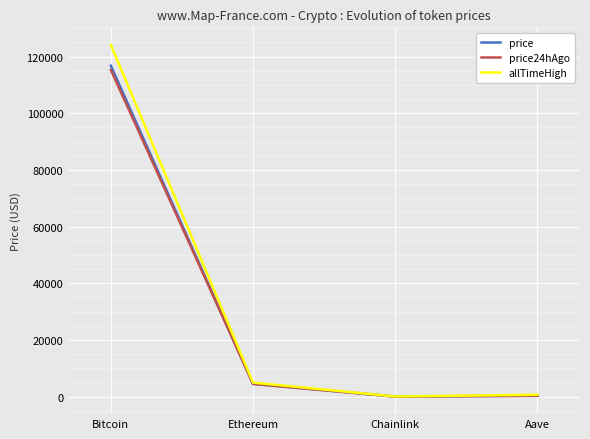

Read the allTimeHigh value at Ethereum.

4946.1